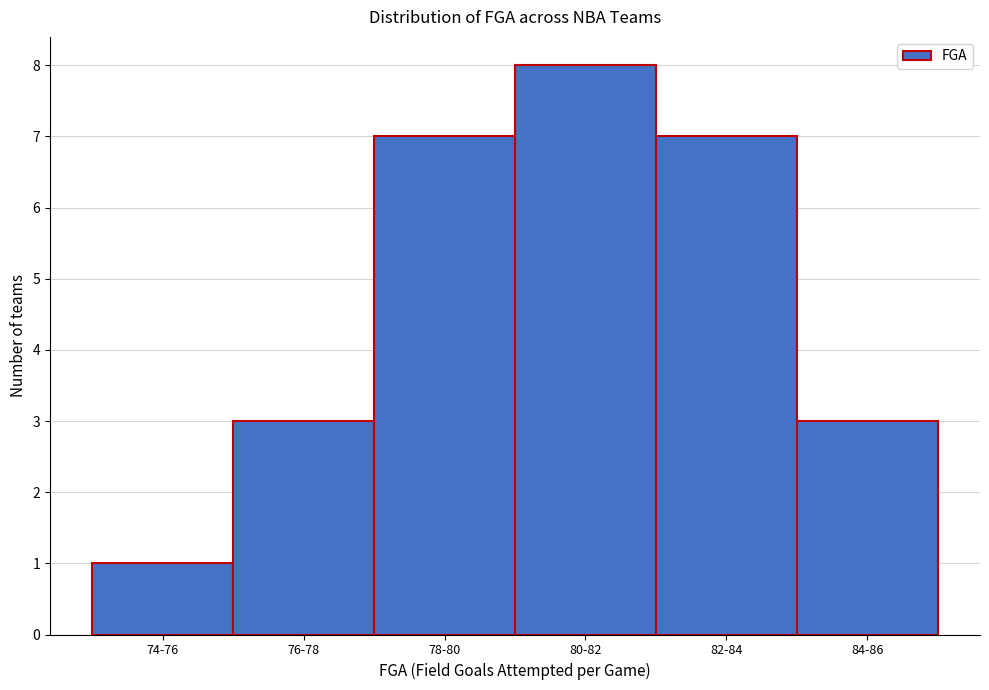

Reading right to left, transcribe all the data shown in this chart.

84-86=3	82-84=7	80-82=8	78-80=7	76-78=3	74-76=1